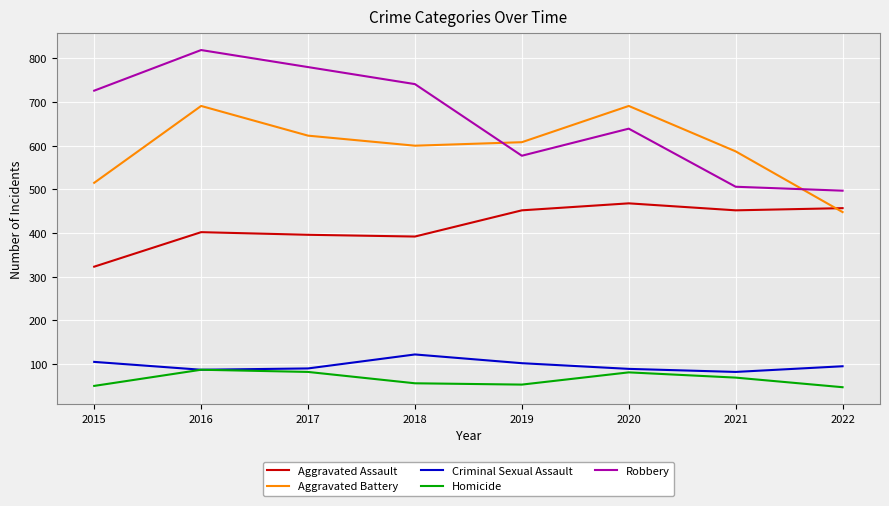

Is the value of Robbery at 2020 greater than the value of Aggravated Assault at 2016?

Yes